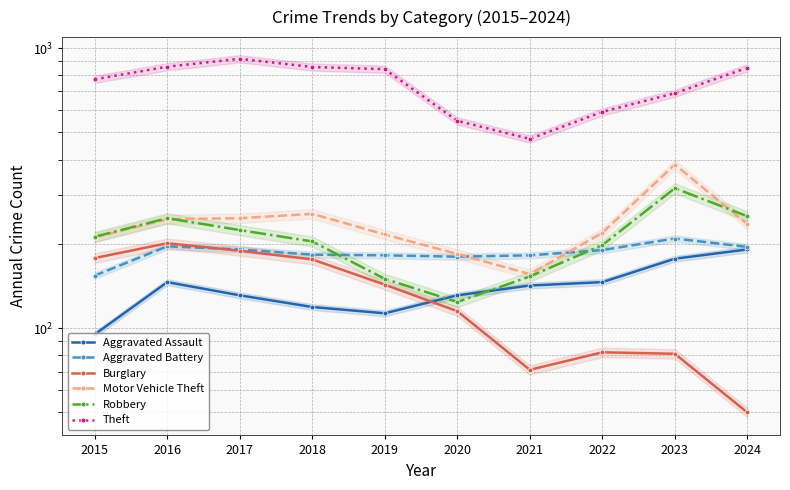

True or false: Theft and Aggravated Battery intersect in this chart.

False